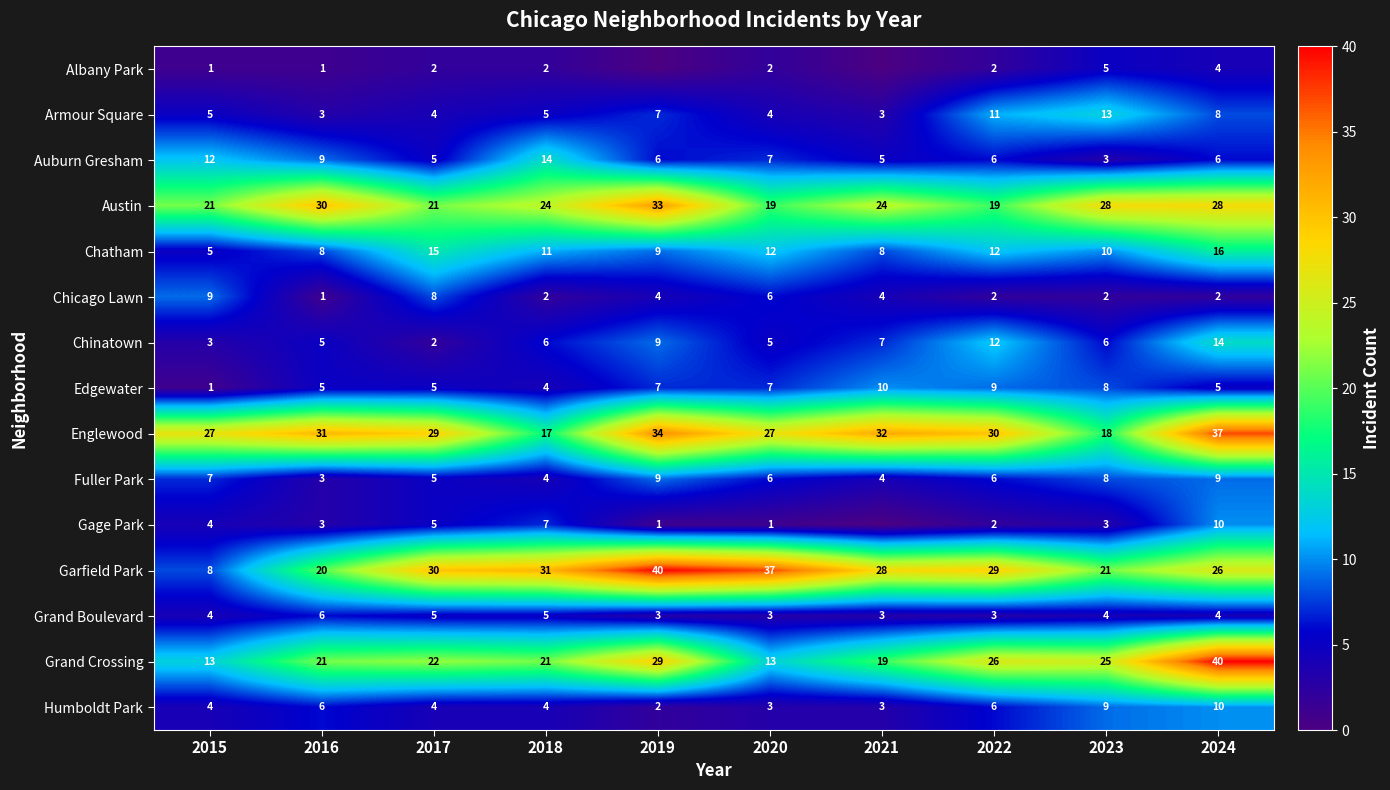

What is the difference between the Englewood values at 2016 and 2020?

4